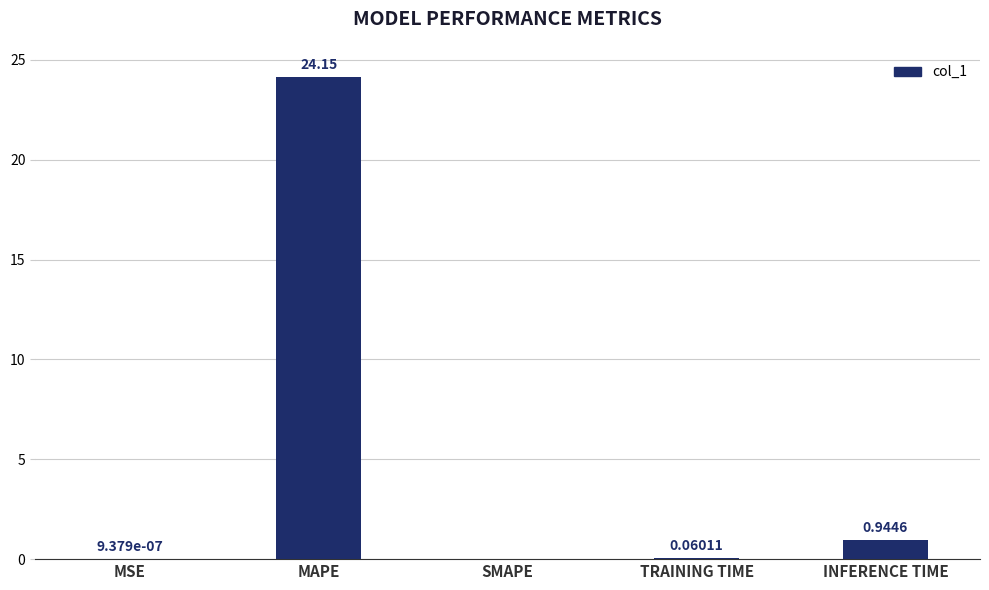

At which category does the chart reach its peak across all series?

MAPE